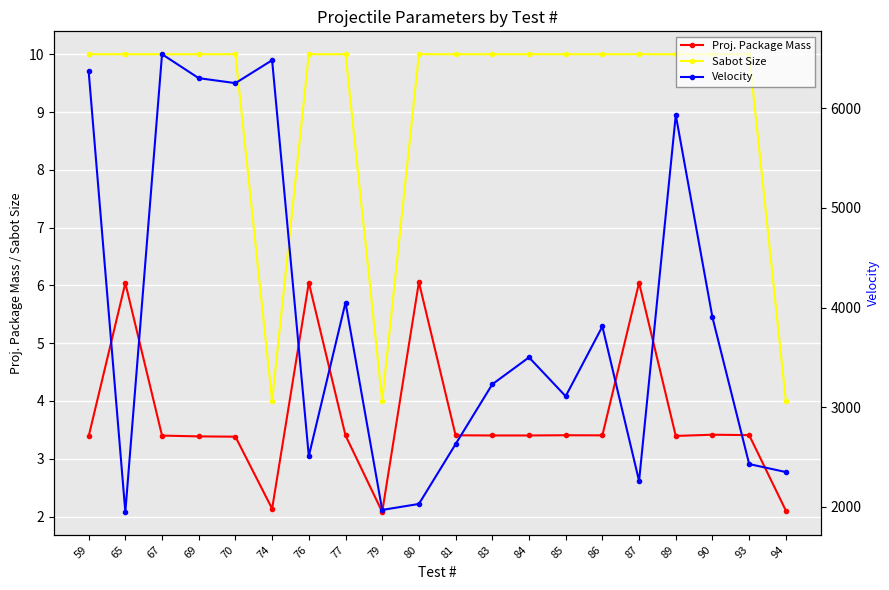

How many interior local peaks does the Velocity series have?

6